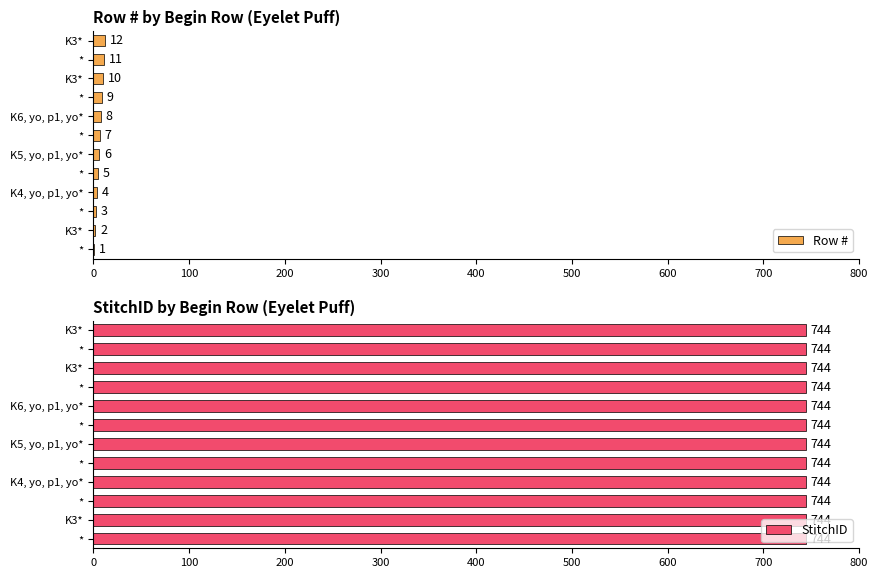

Between 600 and 700, which series saw the biggest shift?

Row #